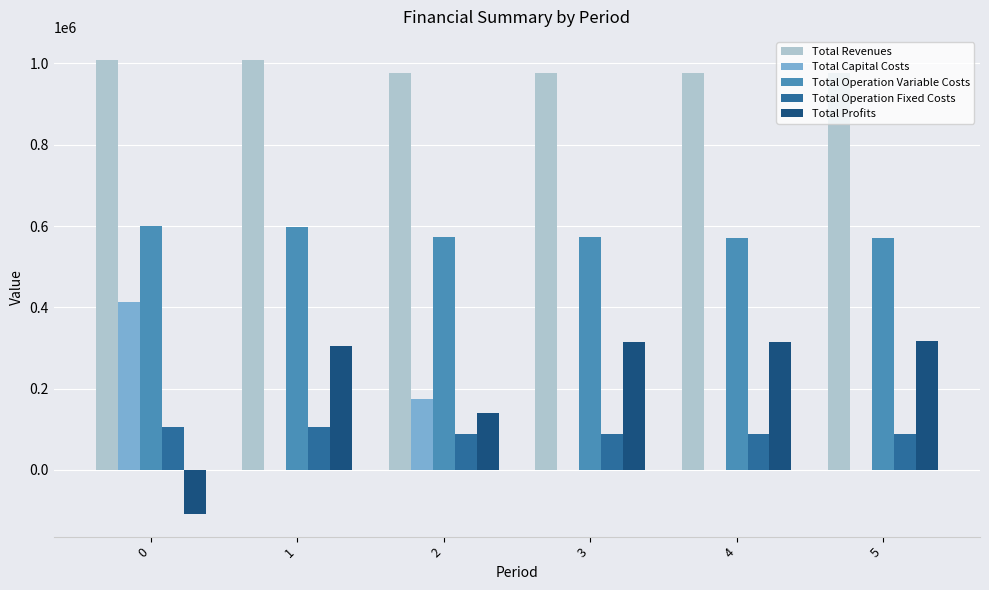

The value of Total Profits at 2 is 43094.6. True or false?

False